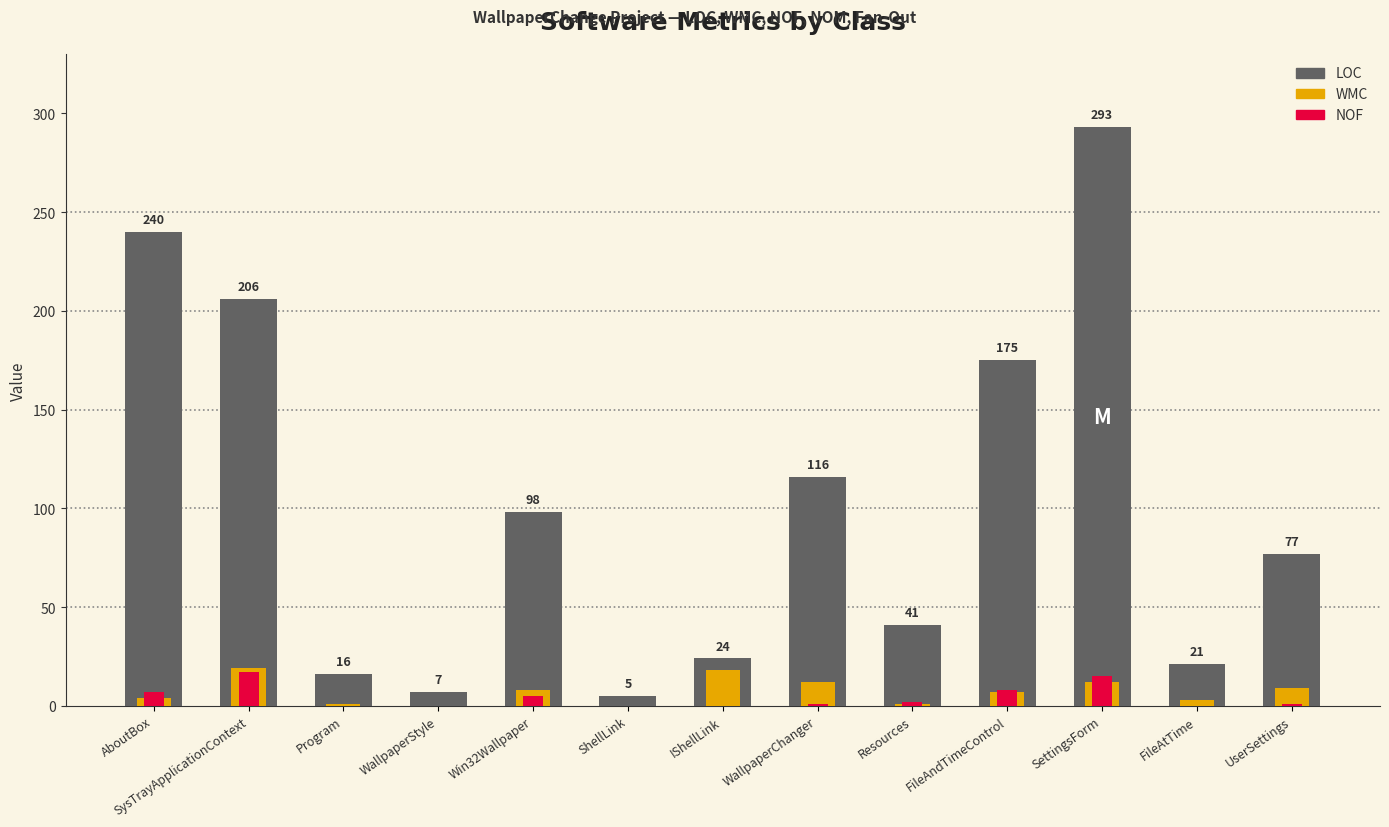

Reading left to right, transcribe all the data shown in this chart.

LOC: AboutBox=240	SysTrayApplicationContext=206	Program=16	WallpaperStyle=7	Win32Wallpaper=98	ShellLink=5	IShellLink=24	WallpaperChanger=116	Resources=41	FileAndTimeControl=175	SettingsForm=293	FileAtTime=21	UserSettings=77
WMC: AboutBox=4	SysTrayApplicationContext=19	Program=1	WallpaperStyle=0	Win32Wallpaper=8	ShellLink=0	IShellLink=18	WallpaperChanger=12	Resources=1	FileAndTimeControl=7	SettingsForm=12	FileAtTime=3	UserSettings=9
NOF: AboutBox=7	SysTrayApplicationContext=17	Program=0	WallpaperStyle=0	Win32Wallpaper=5	ShellLink=0	IShellLink=0	WallpaperChanger=1	Resources=2	FileAndTimeControl=8	SettingsForm=15	FileAtTime=0	UserSettings=1